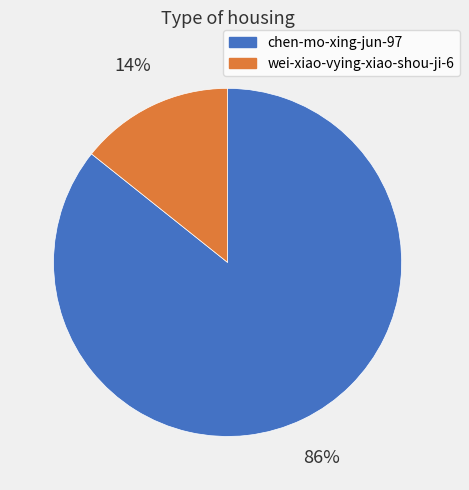

Is wei-xiao-vying-xiao-shou-ji-6 the majority of the pie?

No